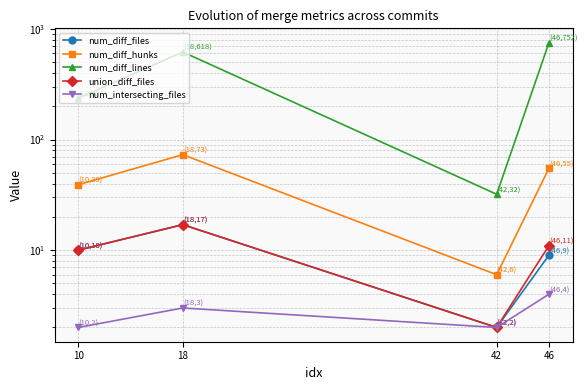

How many interior local peaks does the num_diff_lines series have?

1